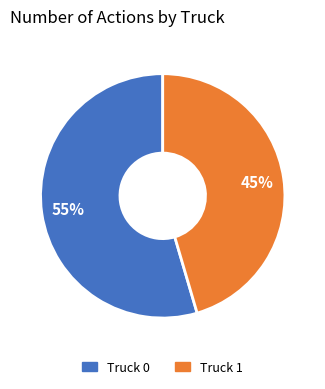

To the nearest percent, what is the average slice percentage?

50%